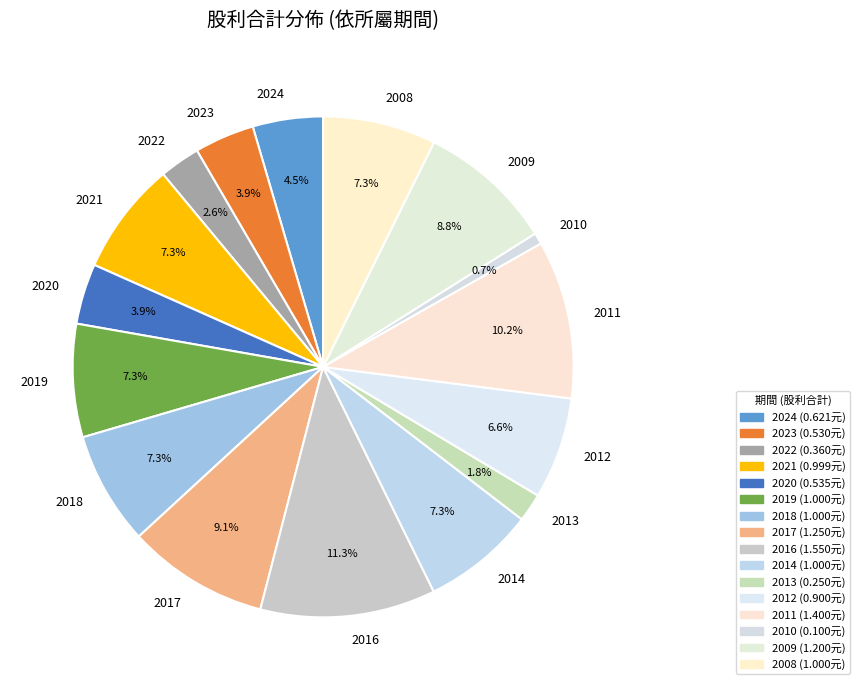

Approximately how many times larger is the value at 2014 compared to 2011?

0.7